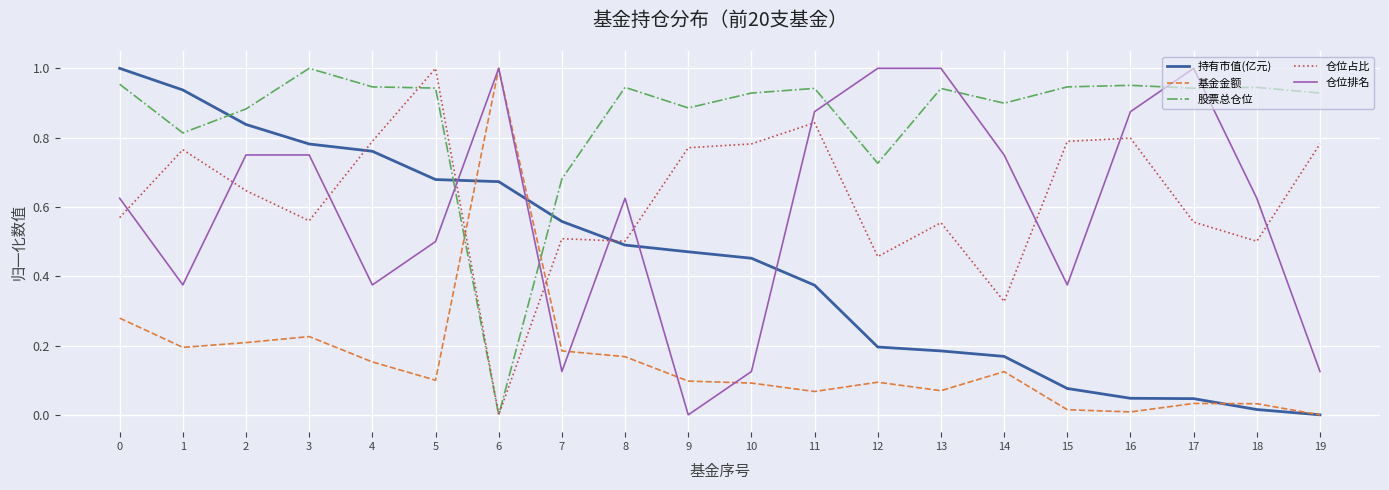

True or false: 仓位占比 has a value of 0.2 at 7.

False